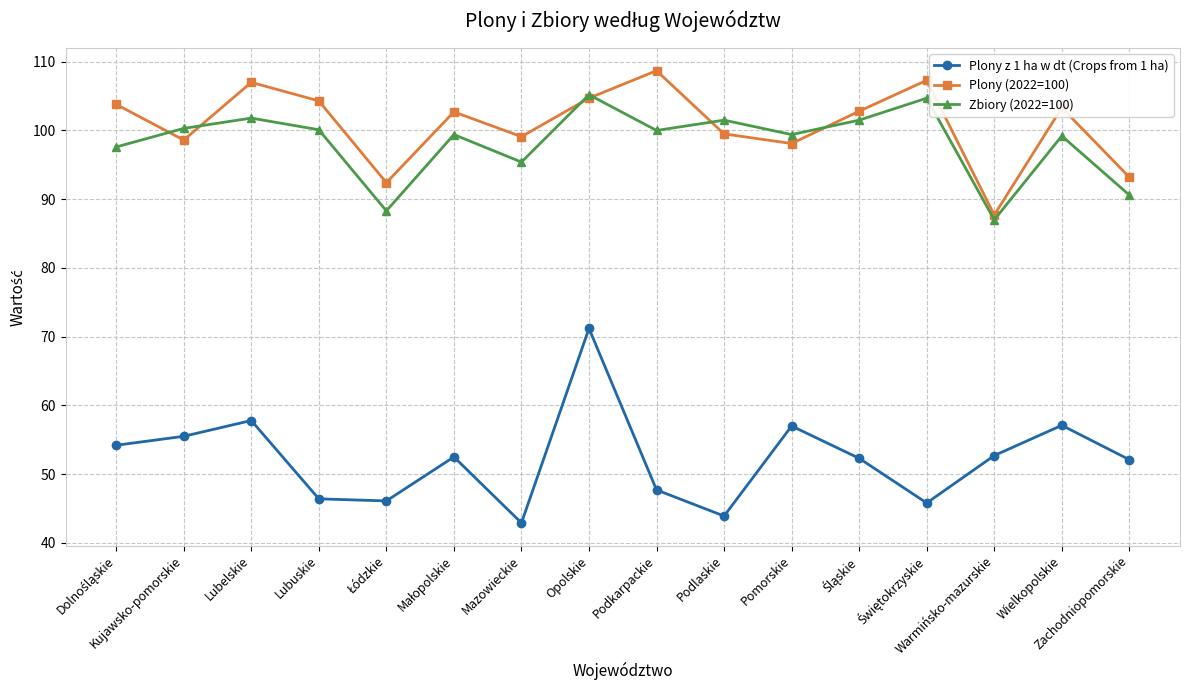

True or false: Plony (2022=100) and Plony z 1 ha w dt (Crops from 1 ha) cross at least once.

False